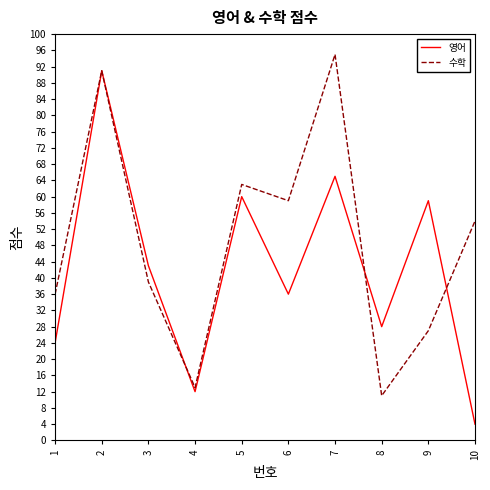

What is the spread (max minus min) of values at 6?

23